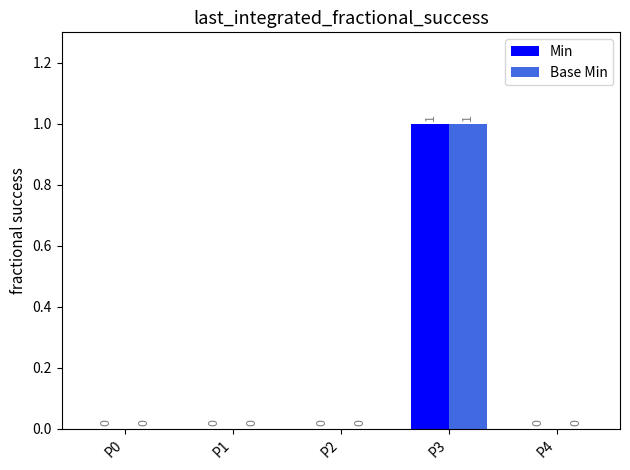

At which category is the sum across all series the highest?

P3